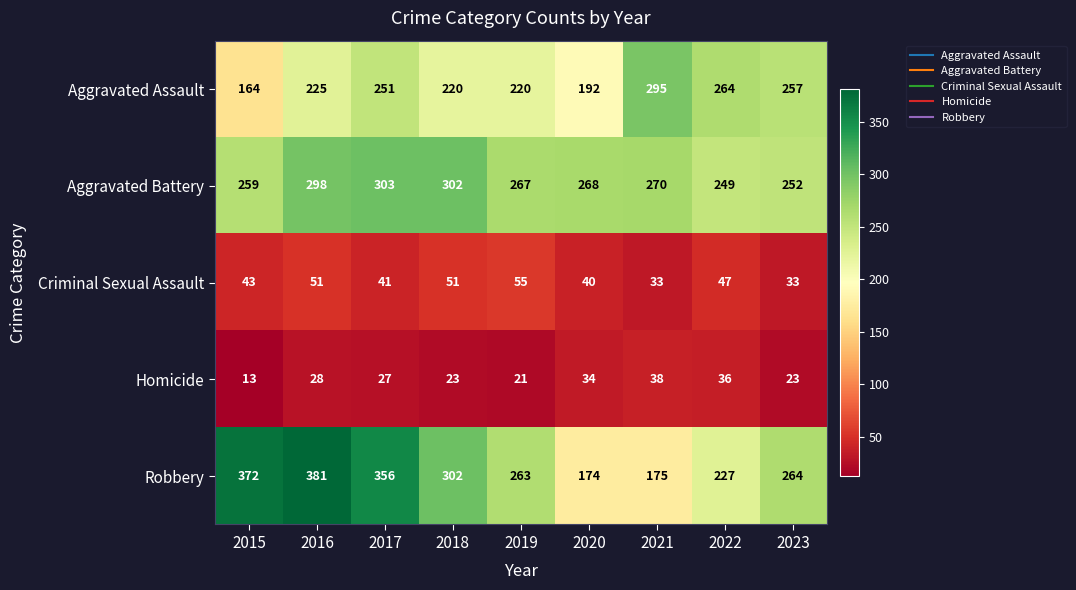

What is the smallest value displayed?

13